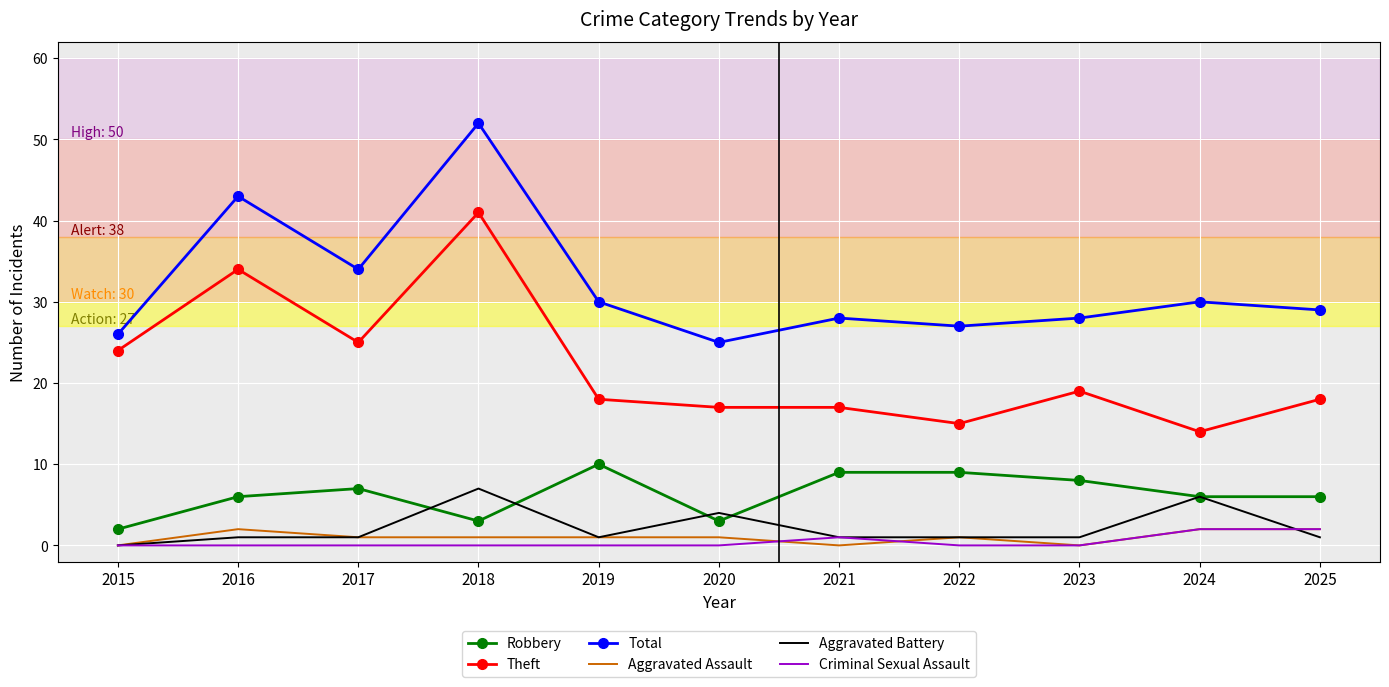

What is the sum of all Aggravated Battery values?

24